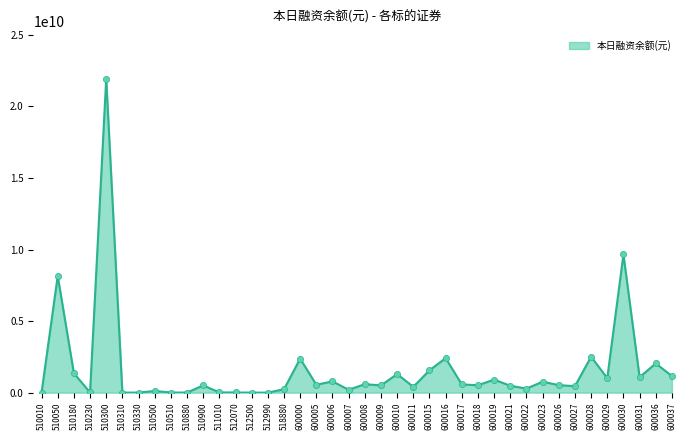

Which has a higher value, 510310 or 600015?

600015